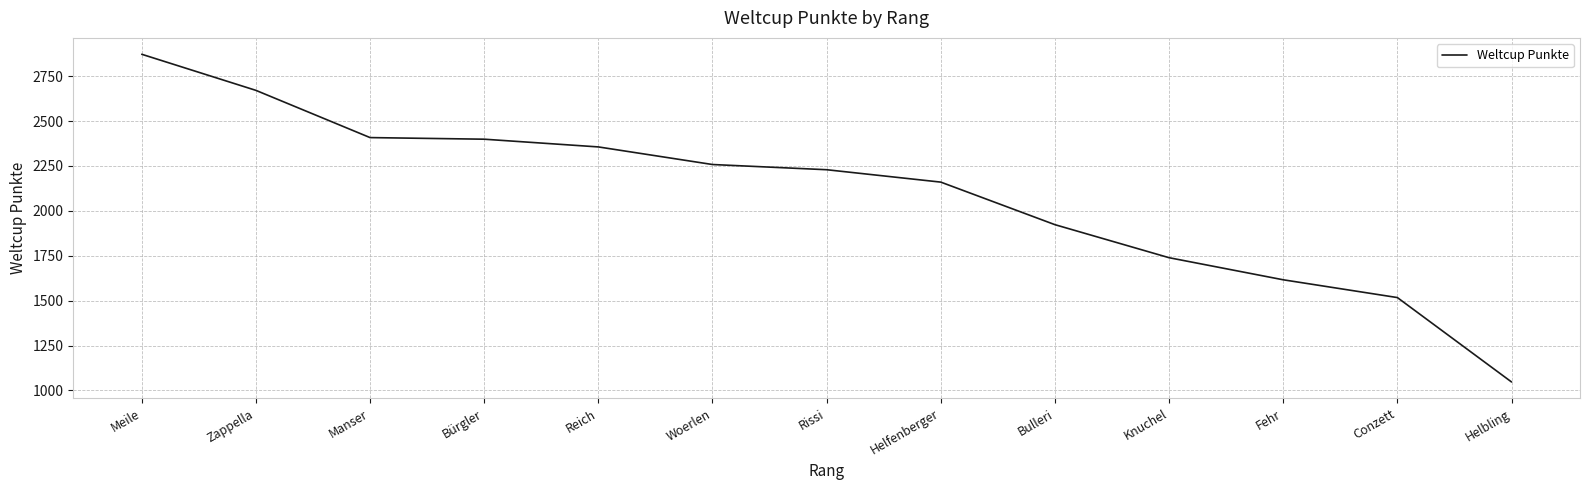

What is the greatest value displayed?

2872